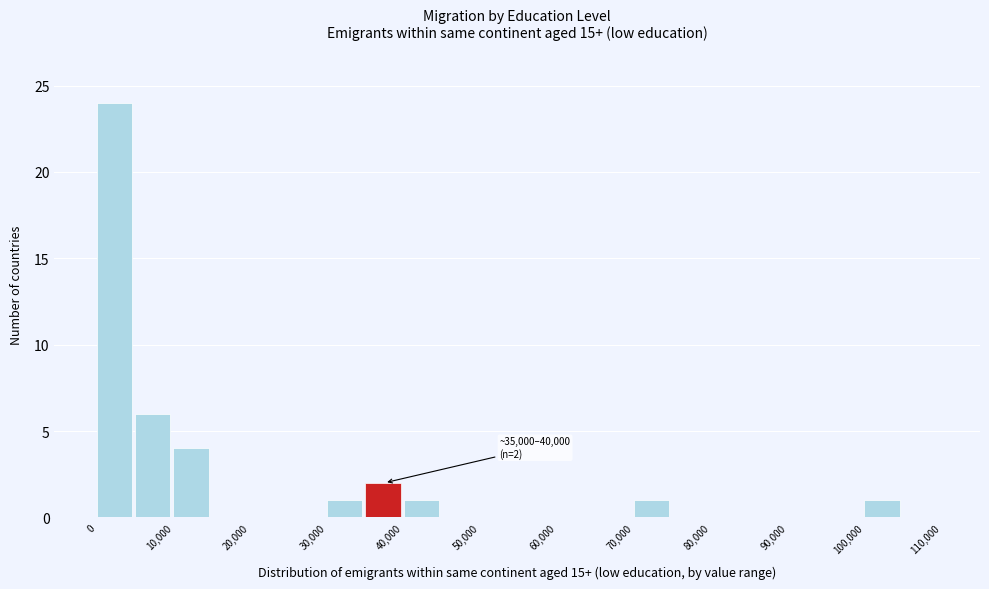

Over which range of the x-axis is the bar tallest?

0 to 5000